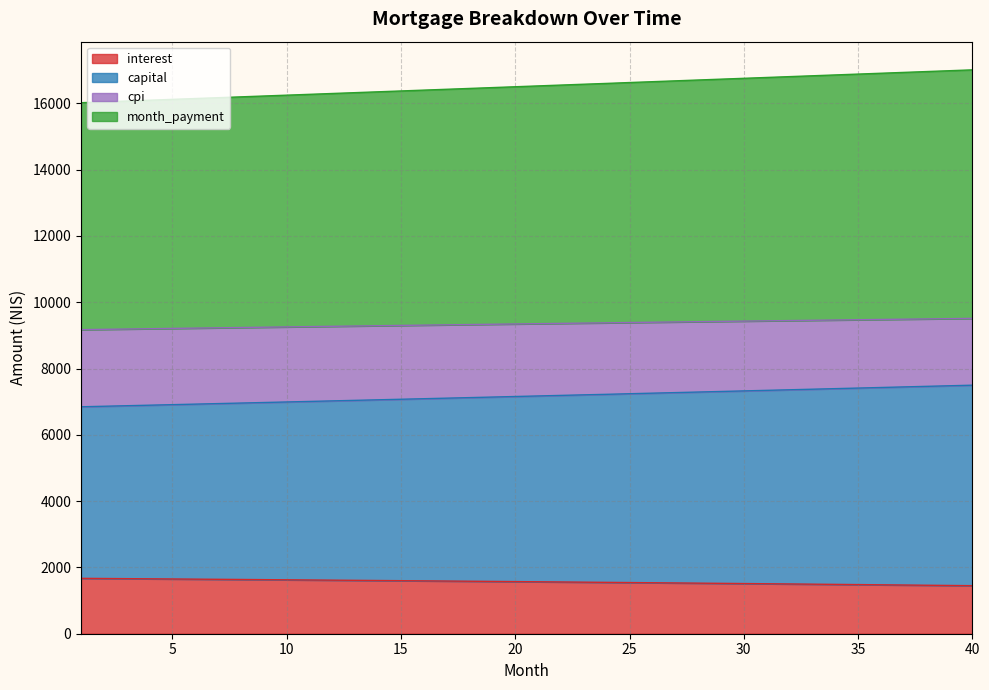

Does the chart have visible grid lines?

Yes